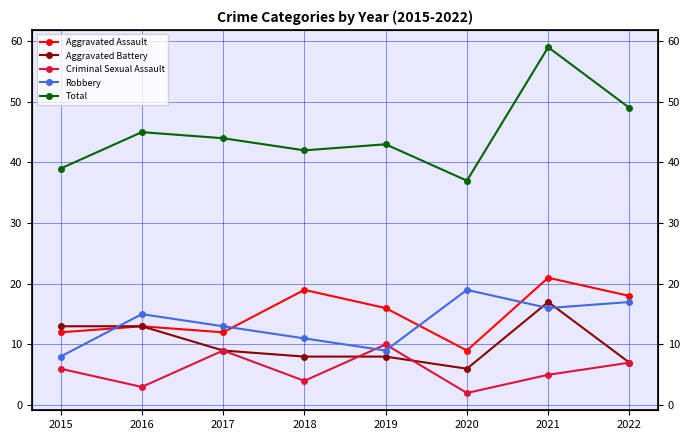

Which has a higher value, 2015 or 2016?

2016